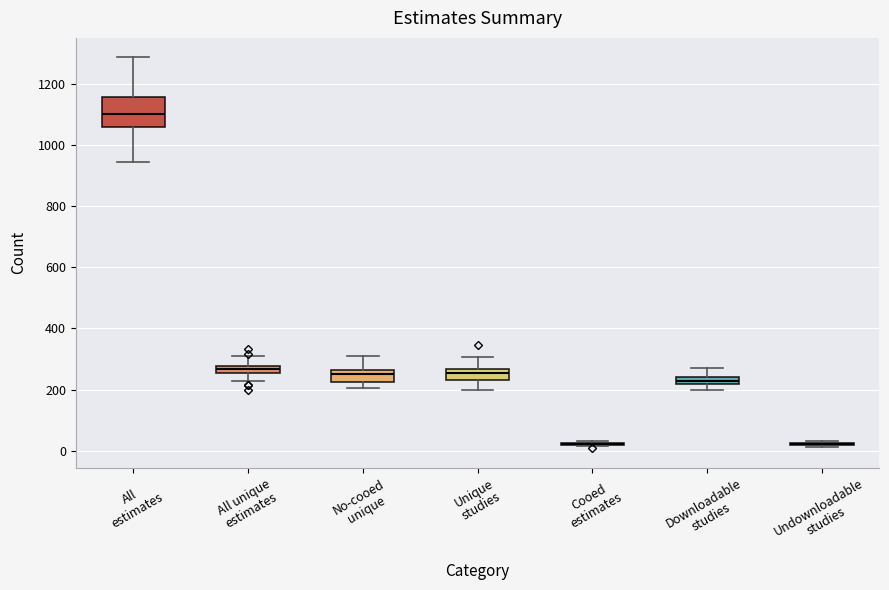

Where is the upper edge of the box for All unique estimates on the y-axis? The values are not printed on the chart, so give them approximately, as read against the axis.

280